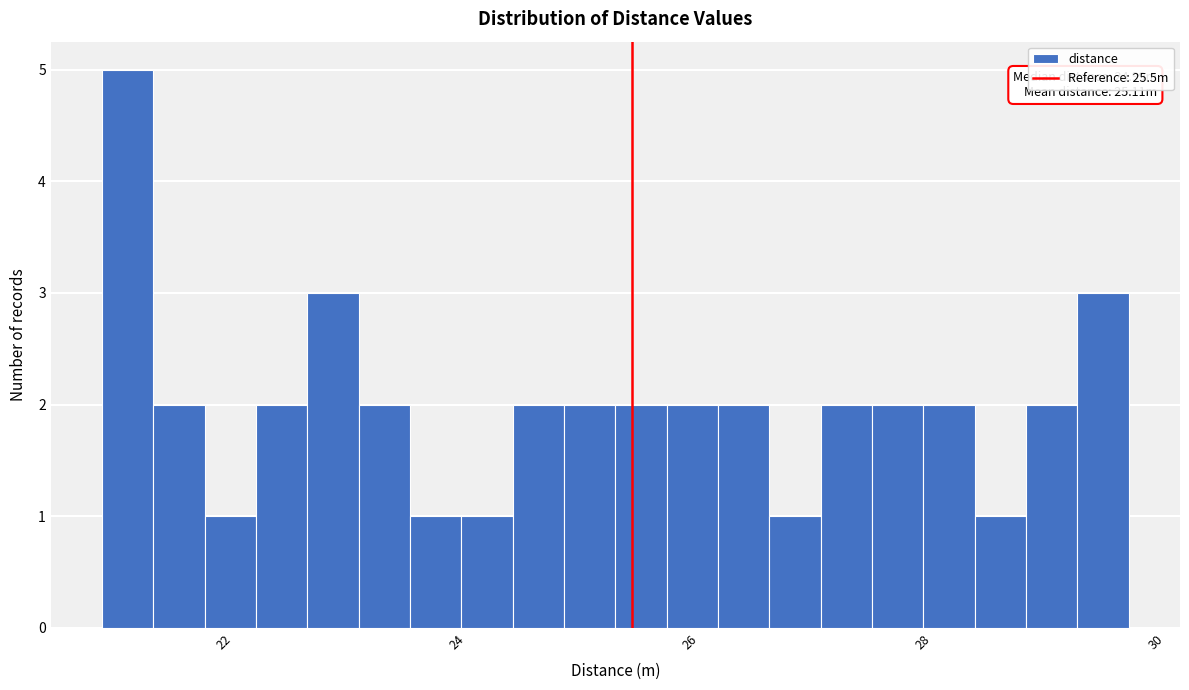

Read against the x-axis, roughly where is the centre of the tallest bar?

21.2